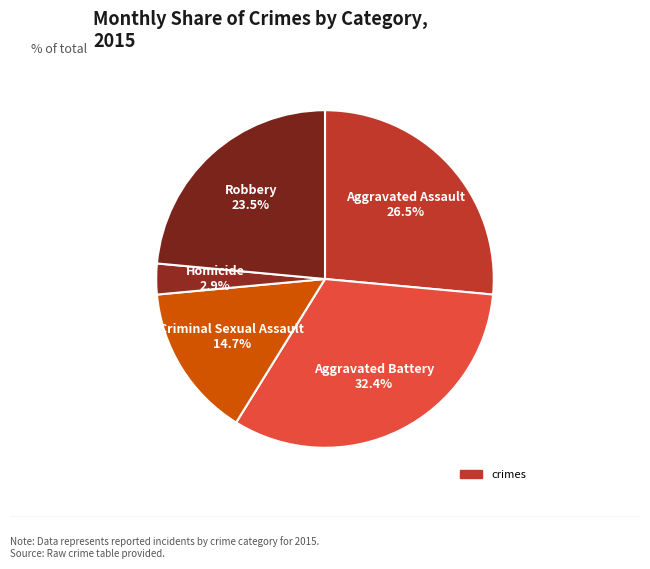

Is there a majority slice in this chart?

No